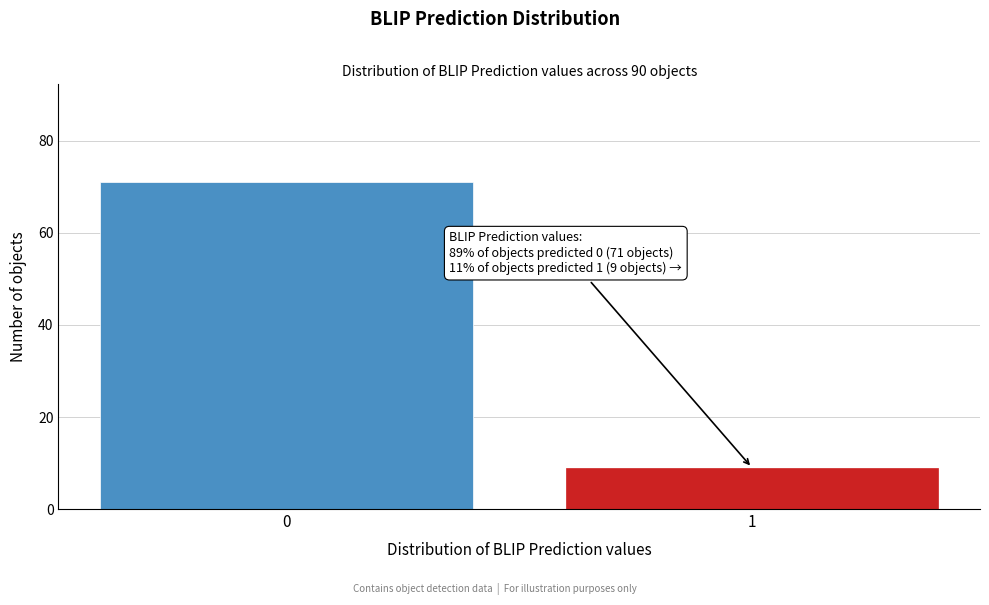

Reading right to left, what are all the values shown in this chart?

1=9	0=71